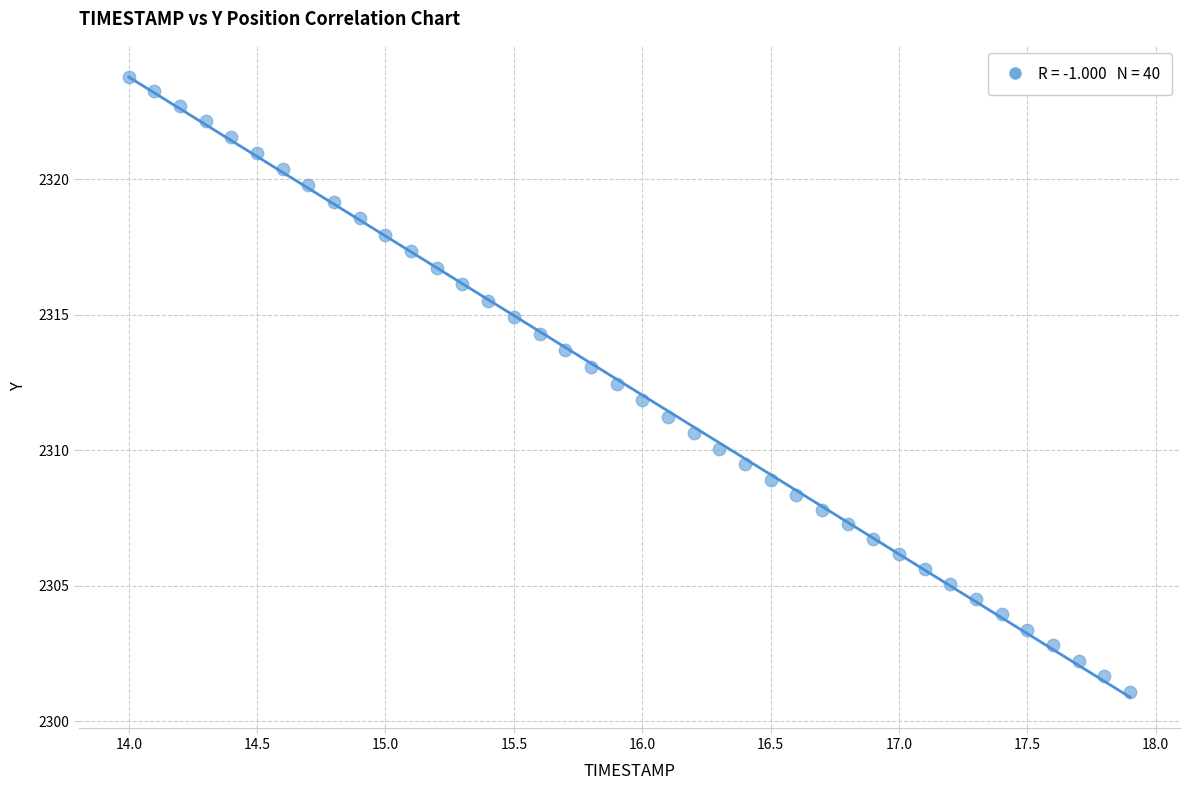

What is the range of X values (max minus min)?

3.9